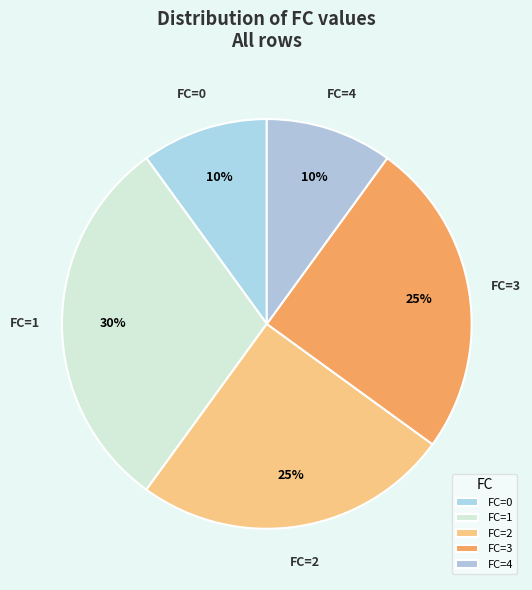

How many slices are in this pie chart?

5